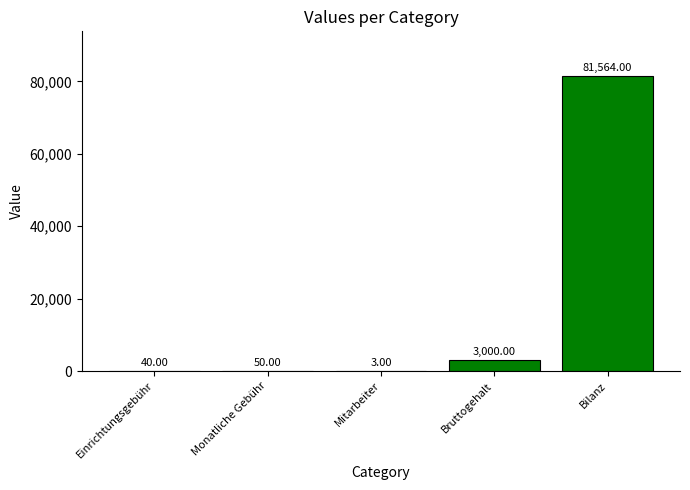

What is the sum of all values?

84657